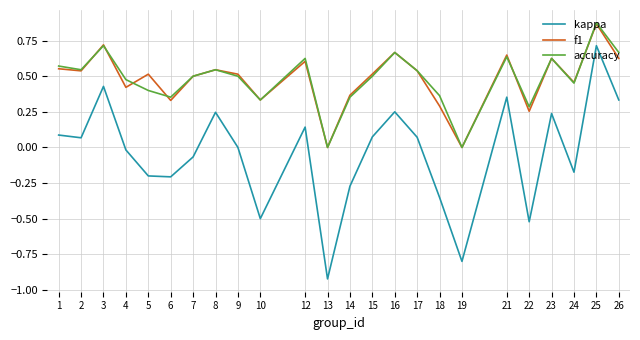

Between 17 and 24, which series saw the biggest shift?

kappa